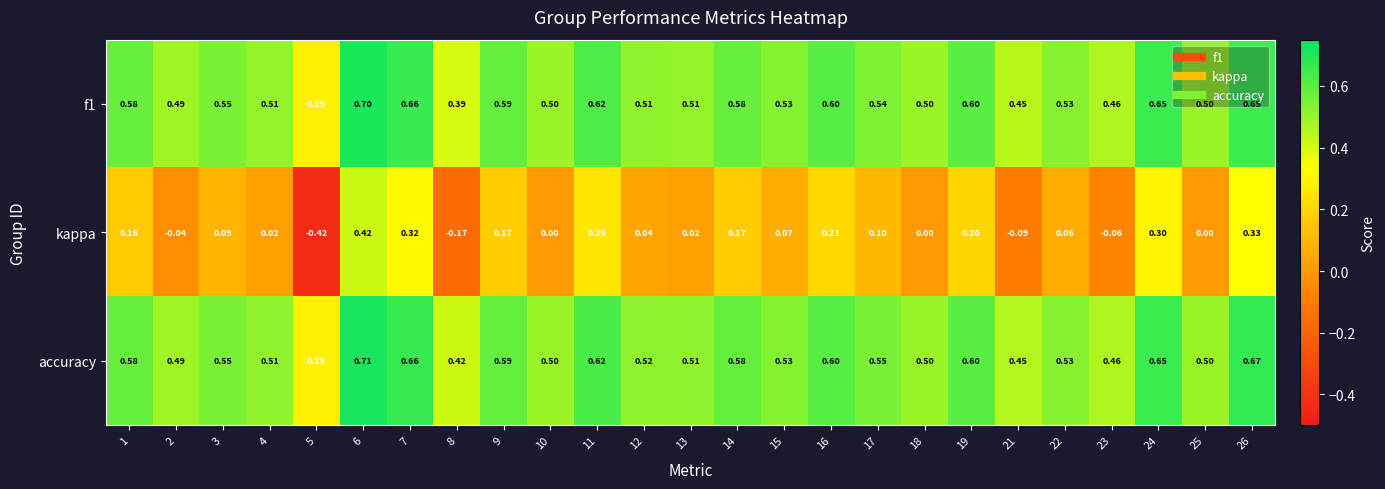

At which category does the chart reach its peak across all series?

6